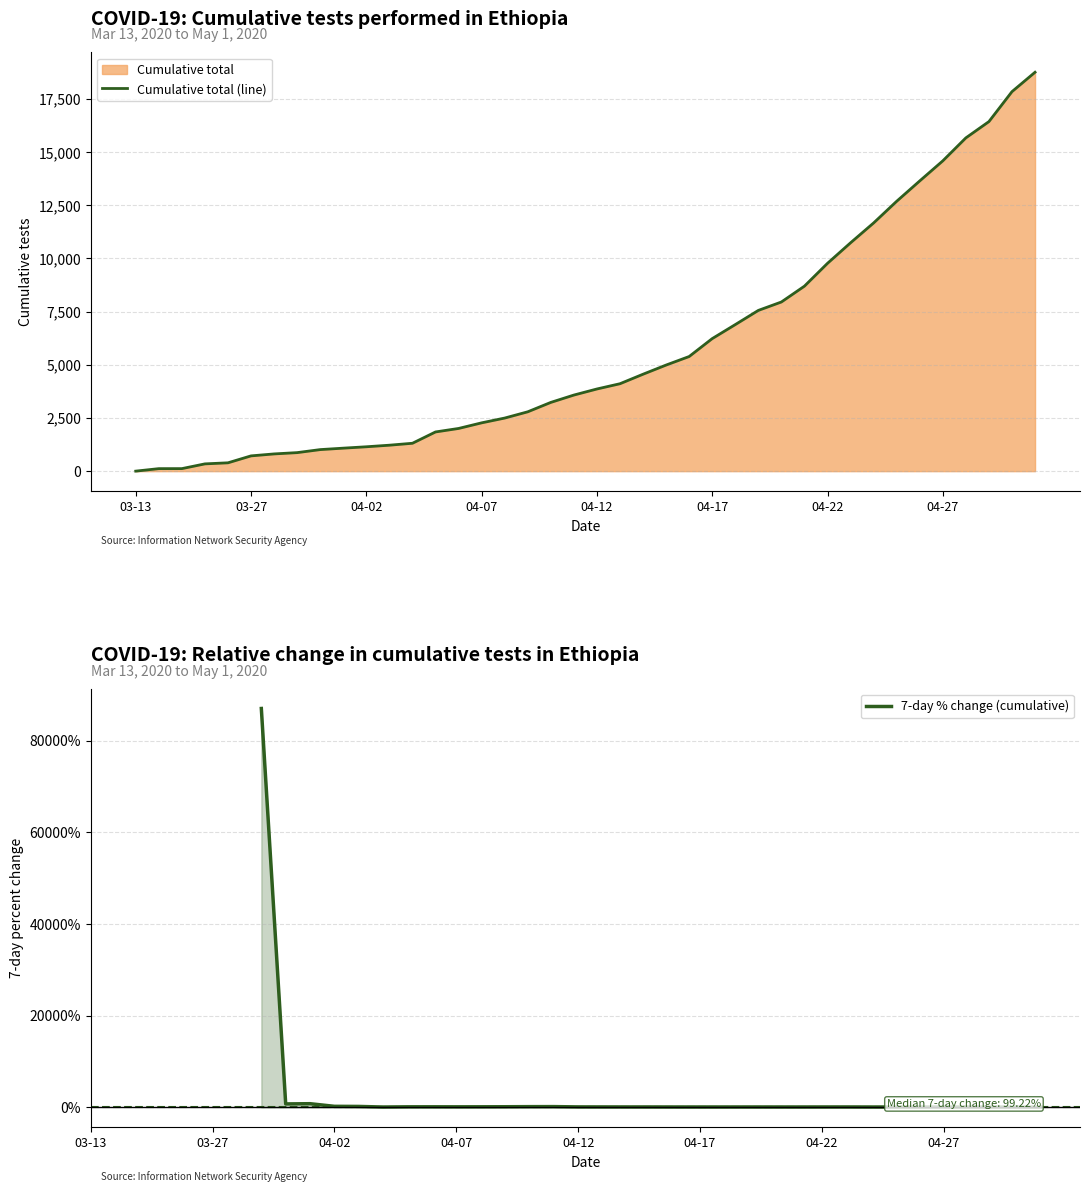

Is it true that the value at 2020-03-30 is 871?

True